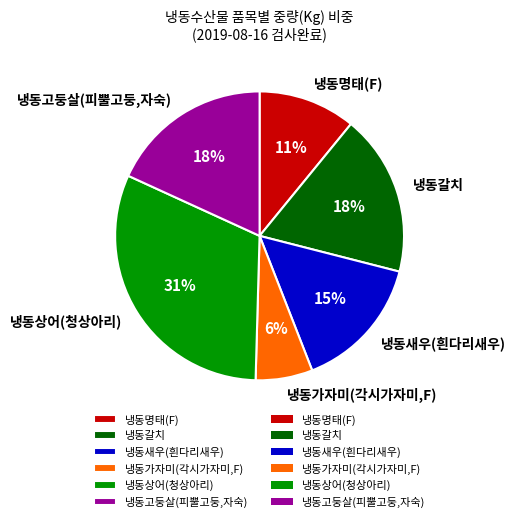

To the nearest percent, what portion does 냉동새우(흰다리새우) represent?

15%